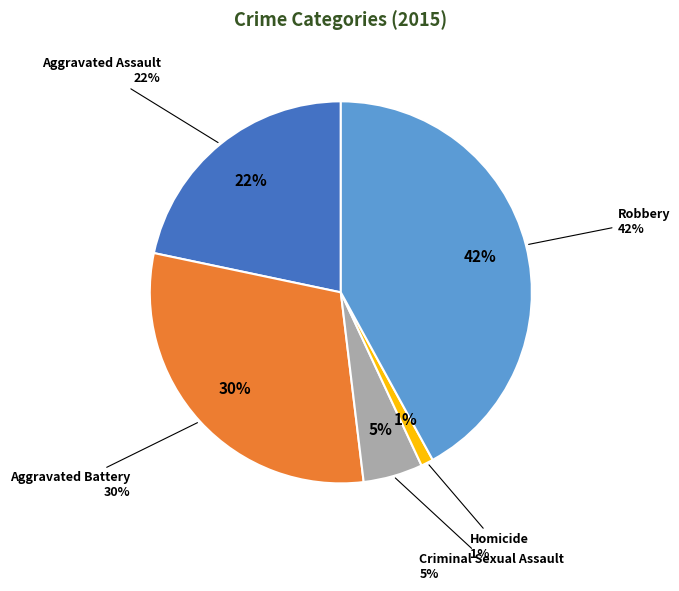

To the nearest percent, what is the difference between the largest and smallest slice percentages?

41%